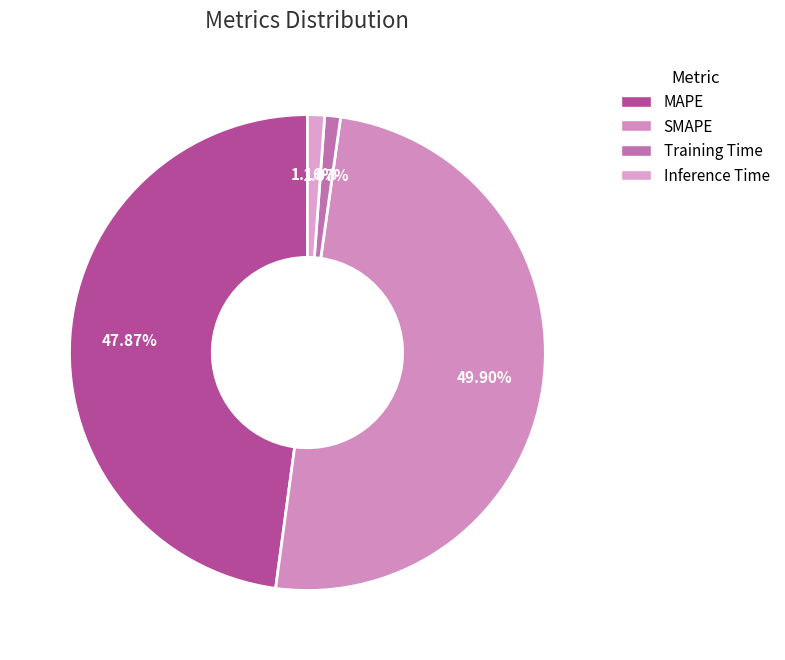

How many segments does this pie chart have?

4